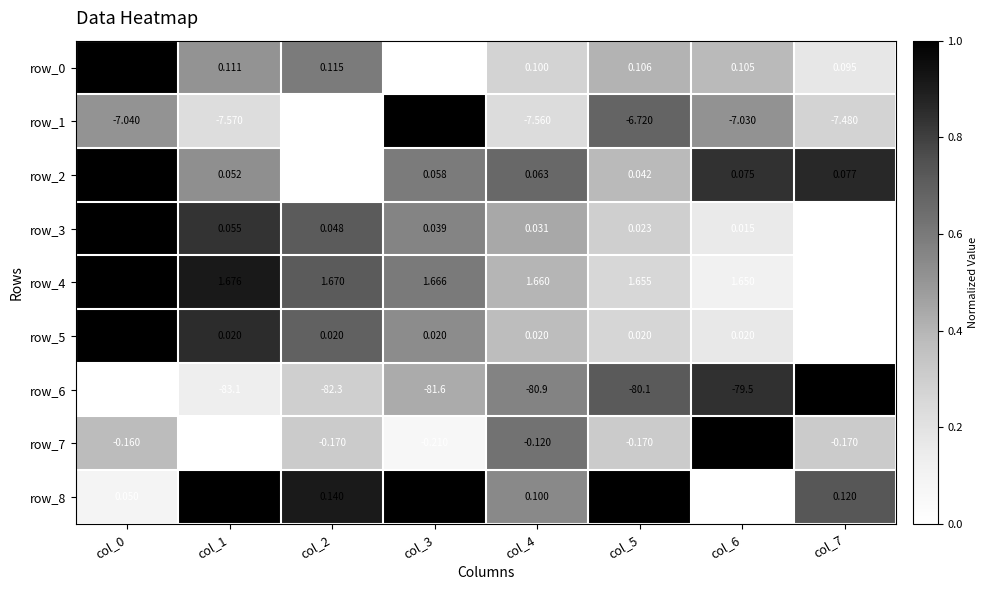

Is the value of row_3 at col_6 greater than the value of row_4 at col_5?

No